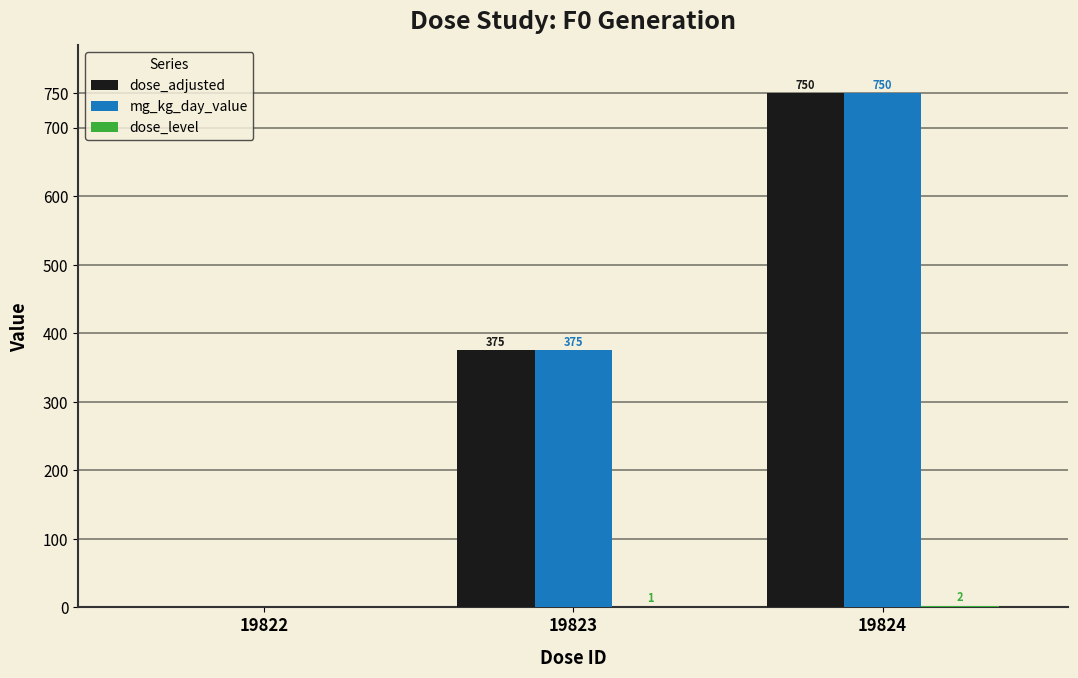

What is the sum of all dose_adjusted values?

1125